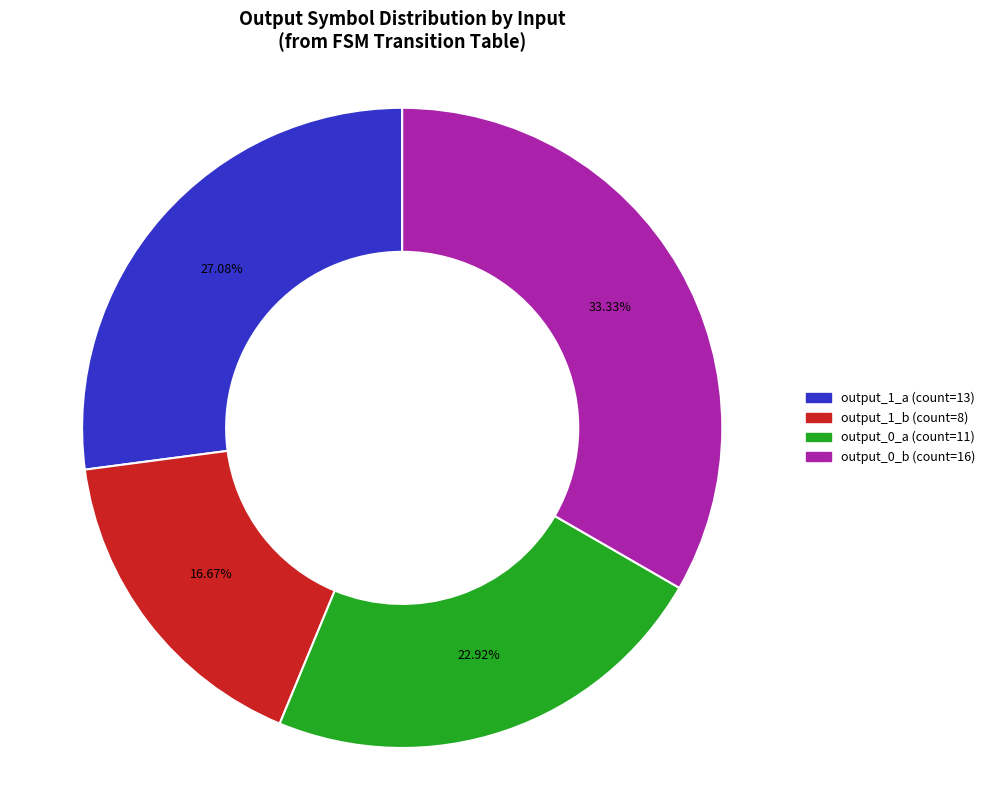

Is there any slice that represents more than half of the pie?

No